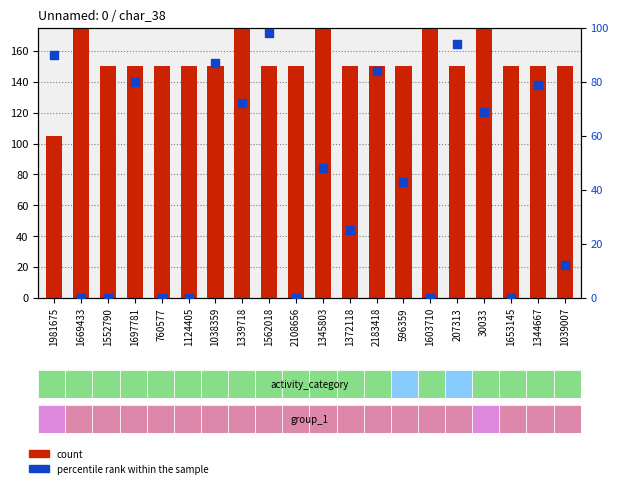

Which series contains the highest Y value?

count